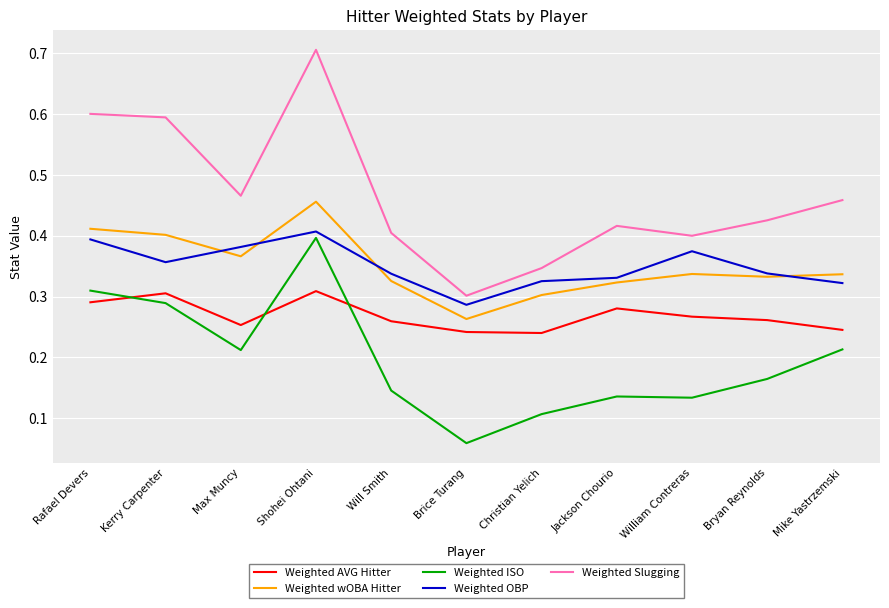

At which category is the sum across all series the highest?

Shohei Ohtani